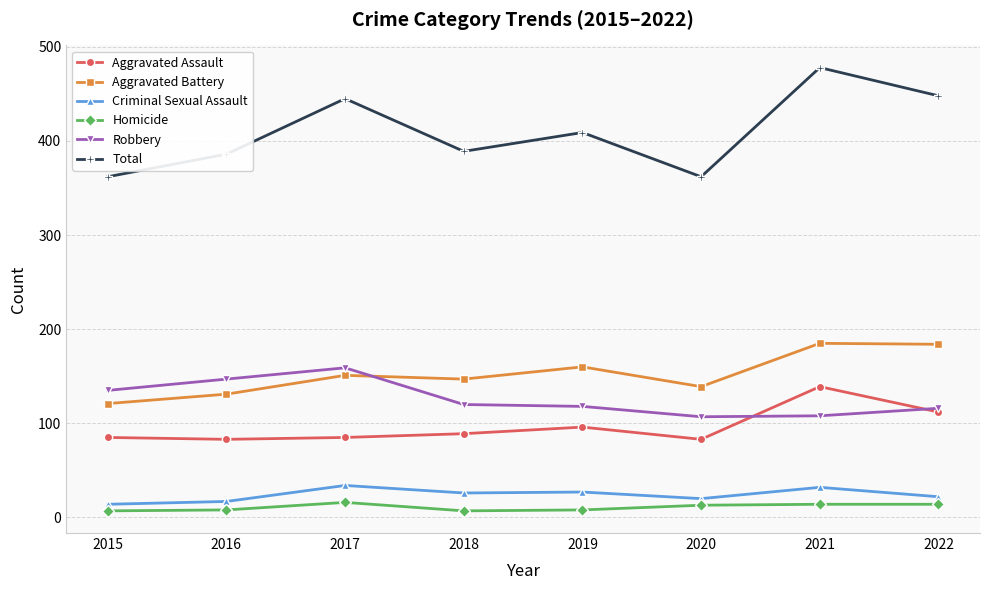

At which category does the chart reach its peak across all series?

2021